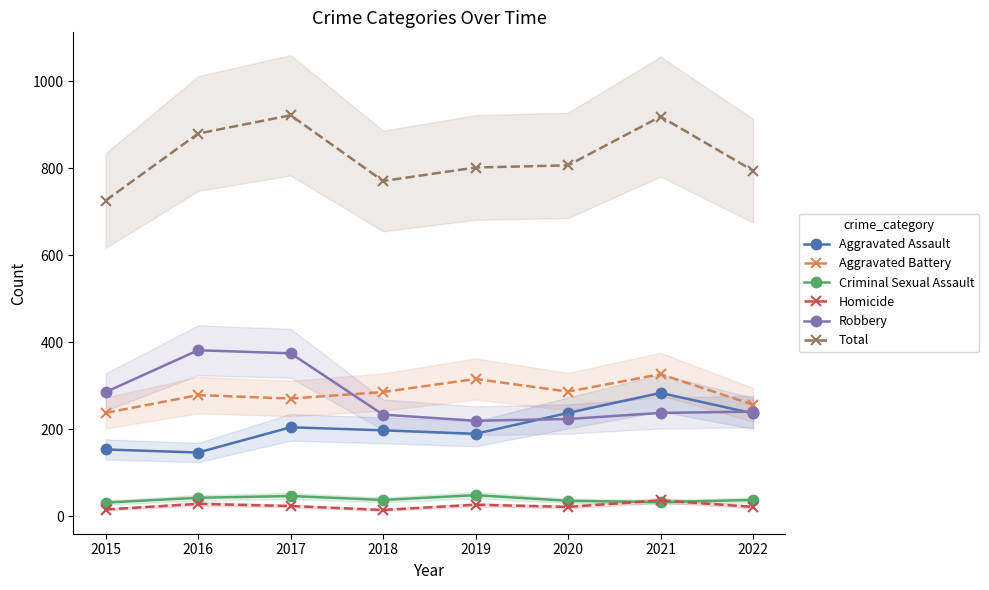

True or false: Homicide and Robbery cross at least once.

False